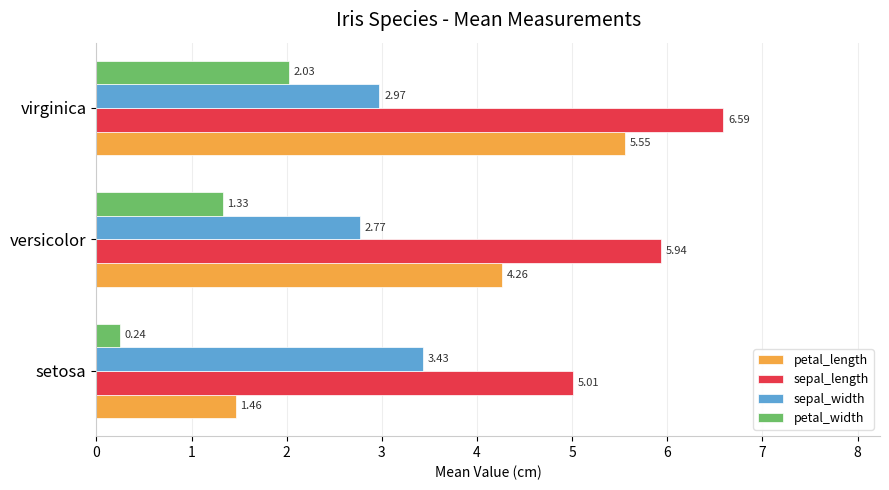

Is the value of petal_length at virginica greater than the value of sepal_width at setosa?

Yes